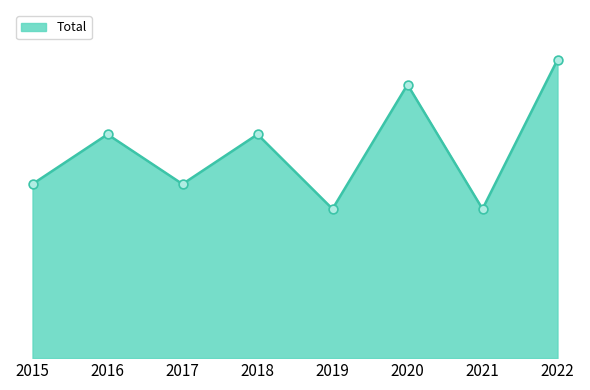

Does the chart have visible grid lines?

No